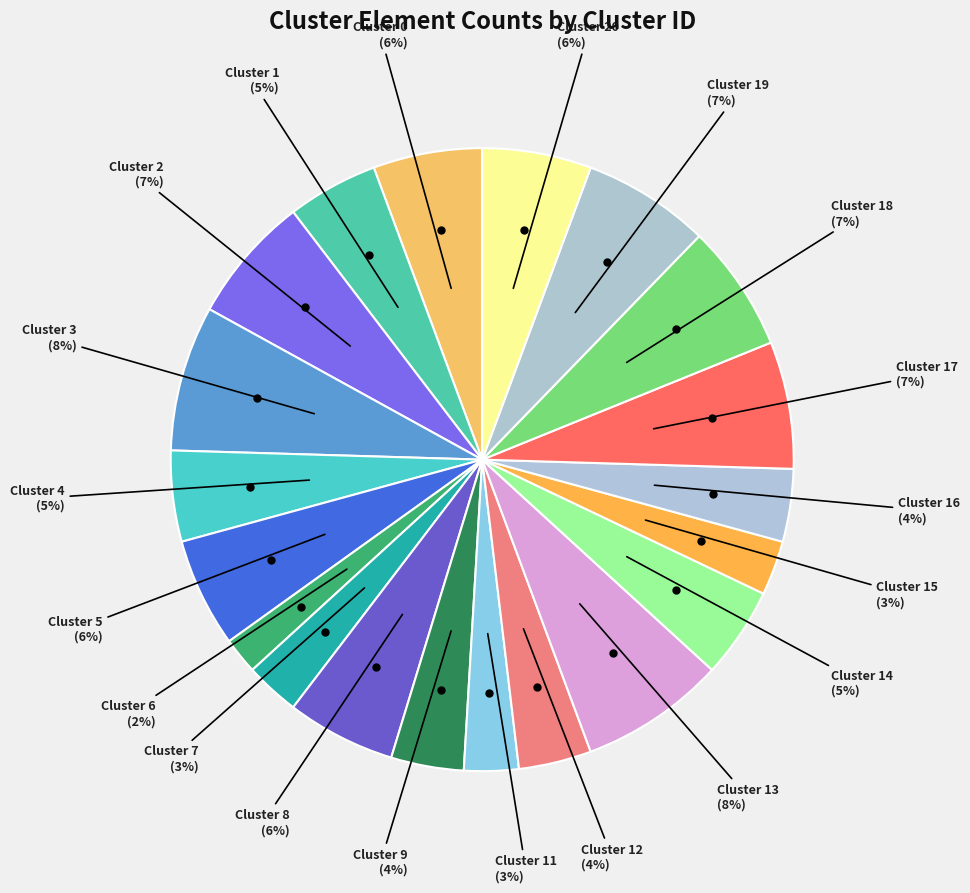

Count the number of slices in the pie.

20